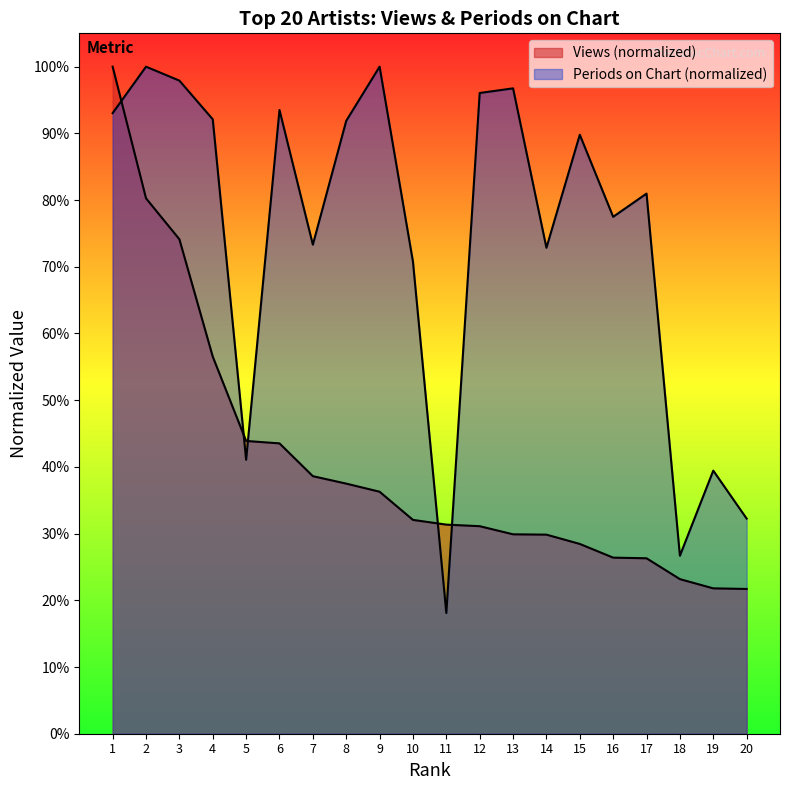

Rank the categories by Views value from lowest to highest.

20, 19, 18, 17, 16, 15, 14, 13, 12, 11, 10, 9, 8, 7, 6, 5, 4, 3, 2, 1